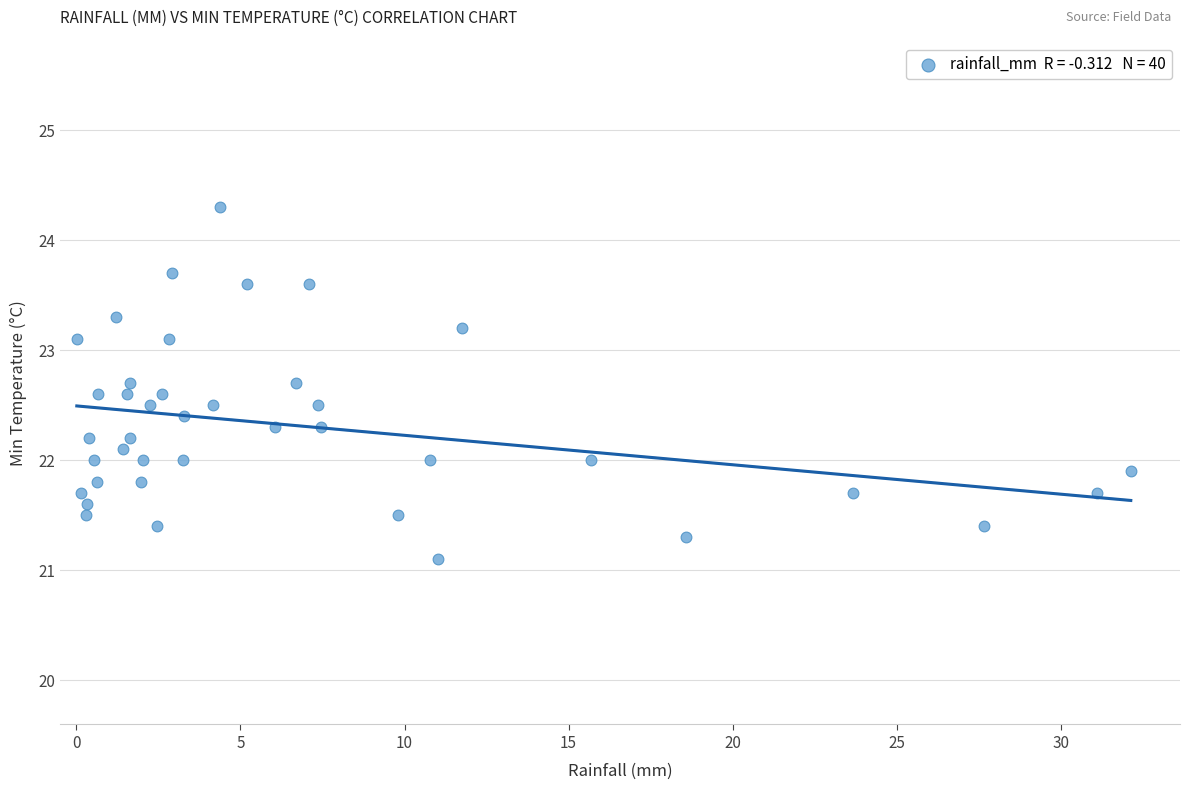

What is the range of Y values (max minus min)?

3.2